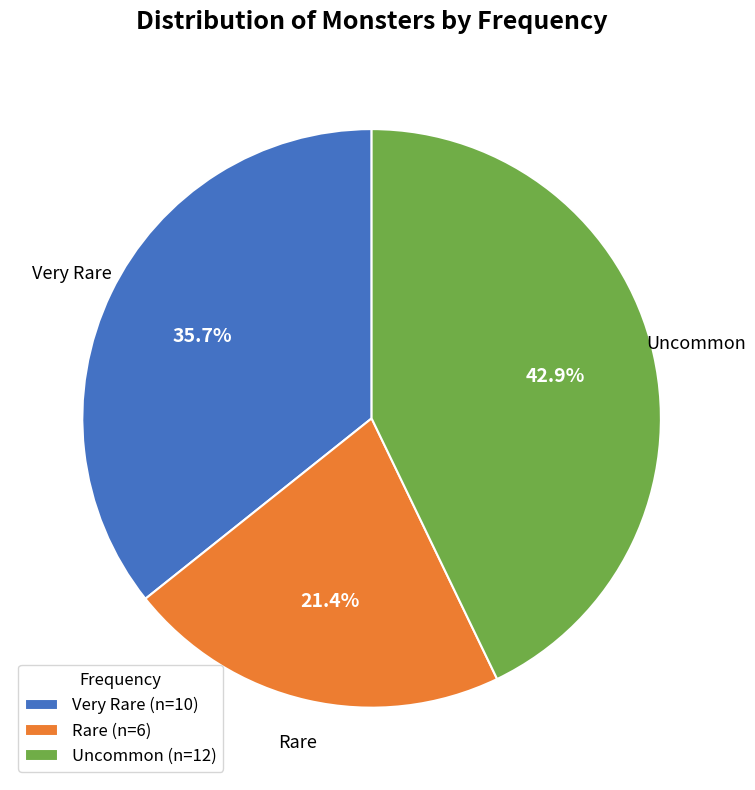

Rank the categories by value from highest to lowest.

Uncommon, Very Rare, Rare